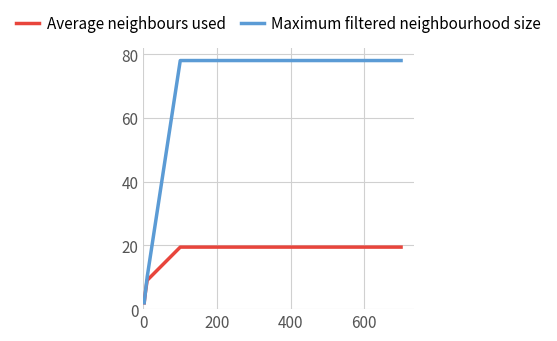

Which series has the largest total across all categories?

Maximum filtered neighbourhood size